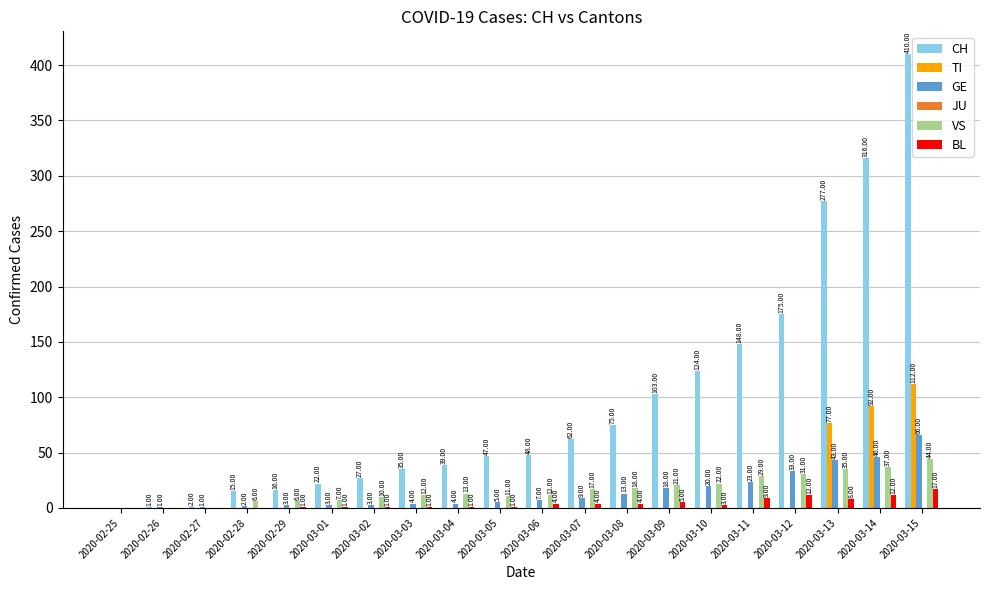

Which series changed the most between 2020-03-09 and 2020-03-12?

CH